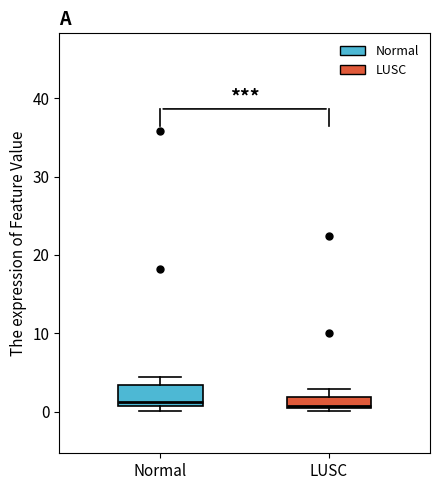

Where is the lower edge of the box for Normal on the y-axis? The values are not printed on the chart, so give them approximately, as read against the axis.

1